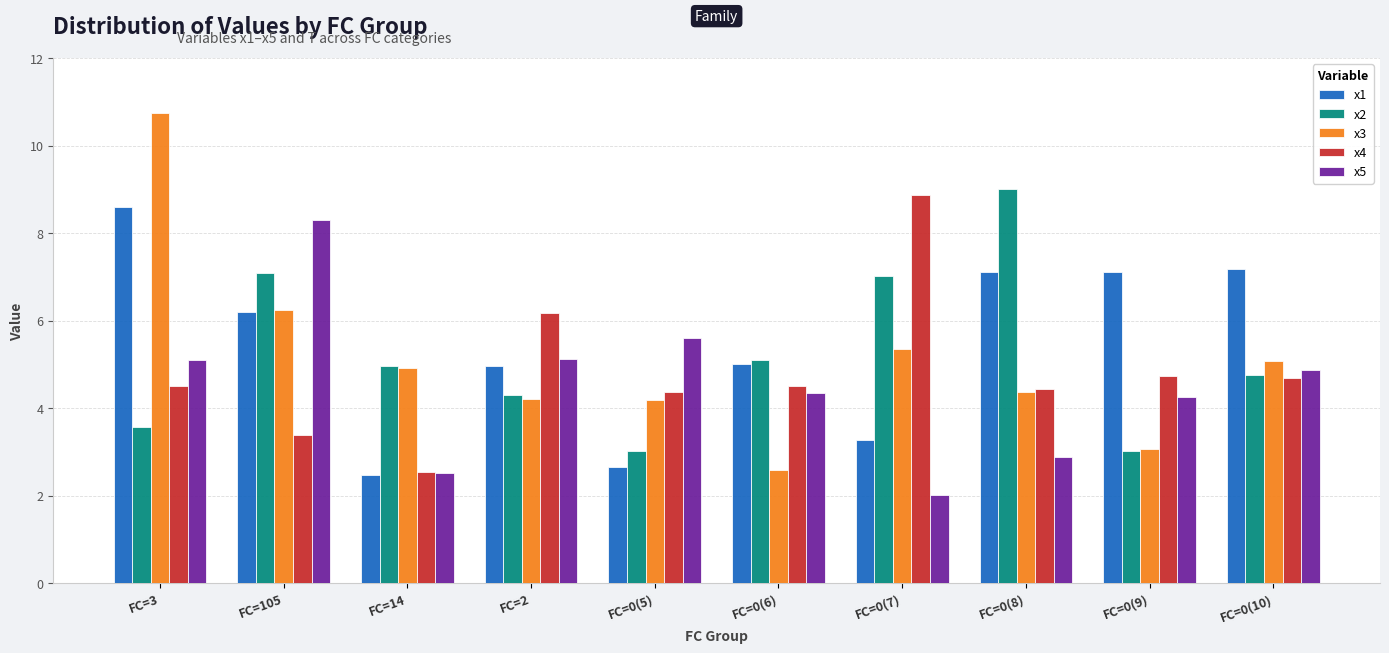

What are all the series names shown in the legend?

x1, x2, x3, x4, x5